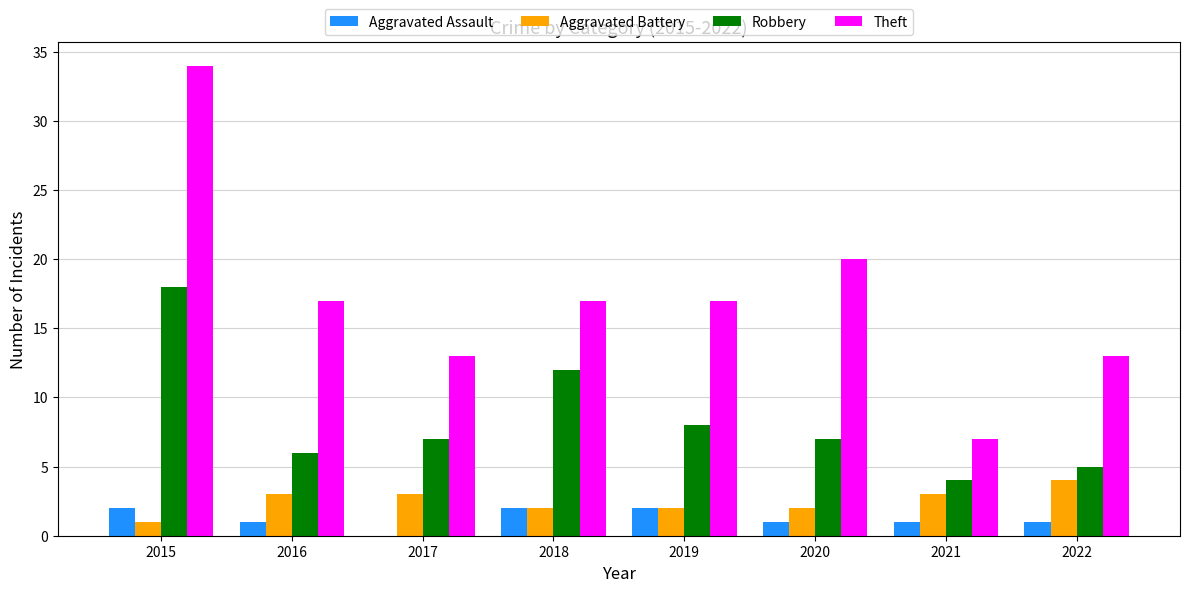

What is the highest value of the Aggravated Battery series?

4